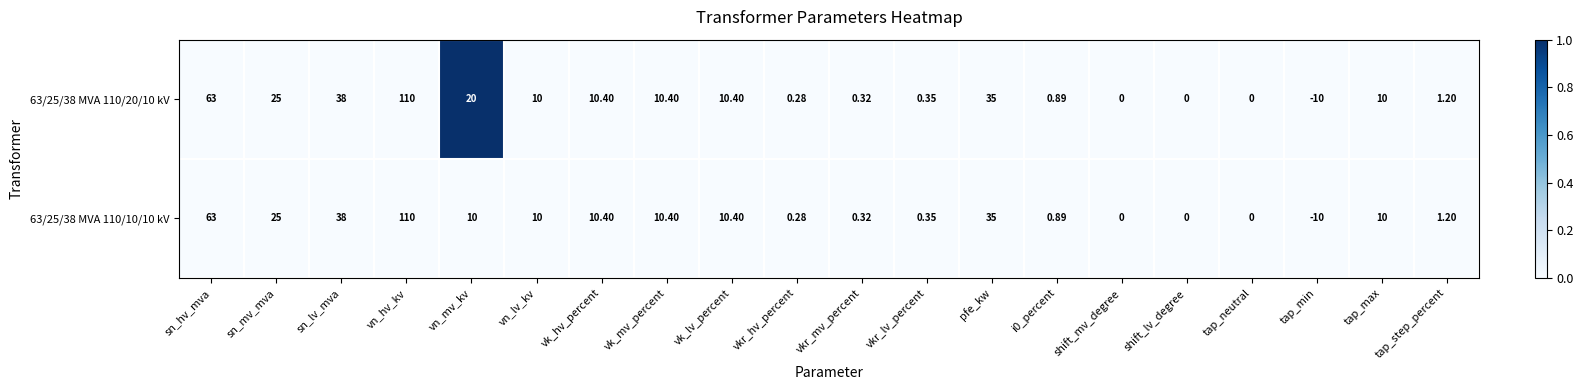

Which series has the largest total across all categories?

63/25/38 MVA 110/20/10 kV